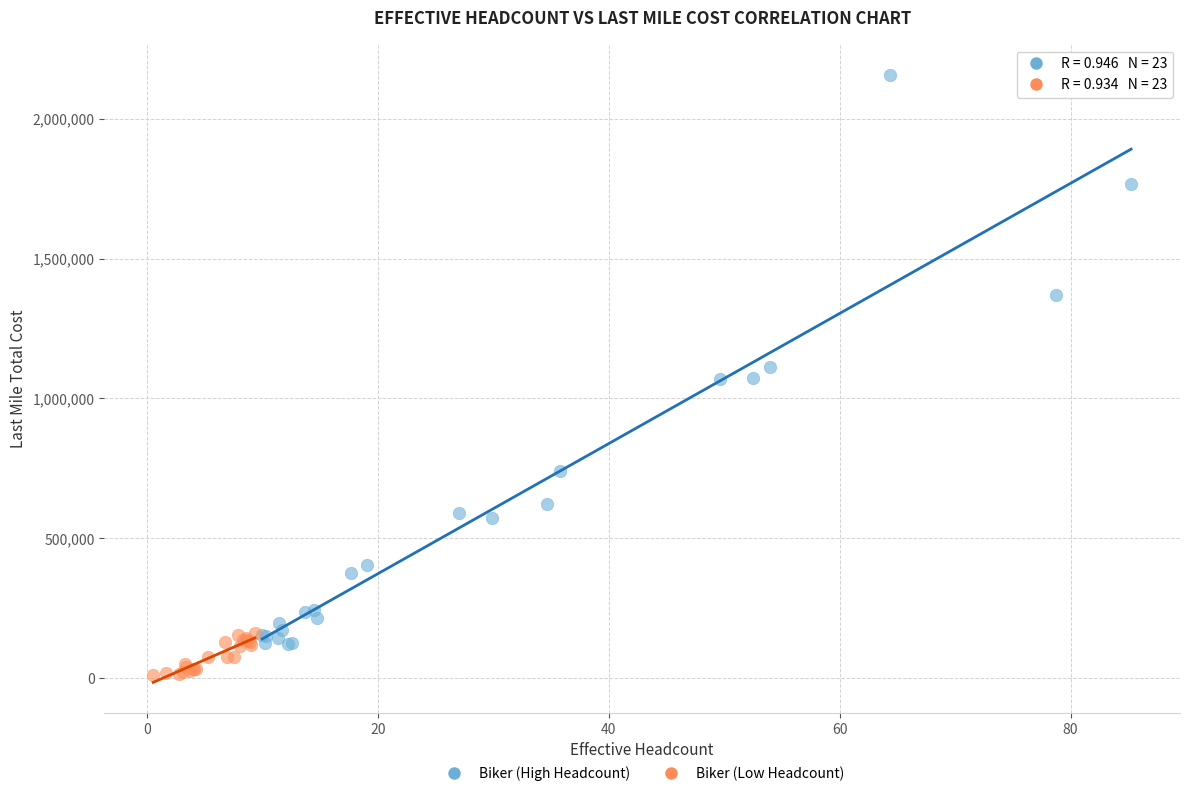

What are all the series names shown in the legend?

Biker (High Headcount), Biker (Low Headcount)